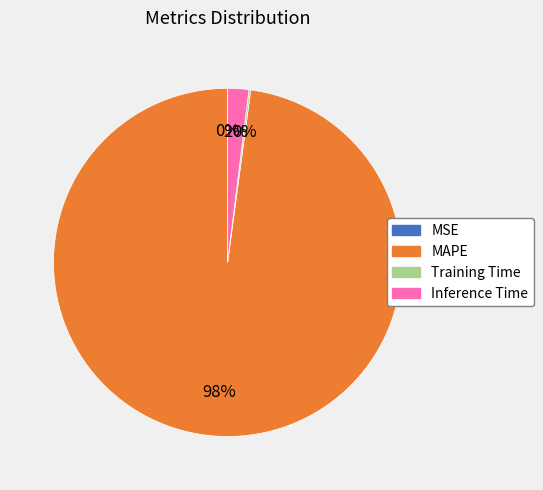

True or false: Inference Time accounts for 10% of the total.

False